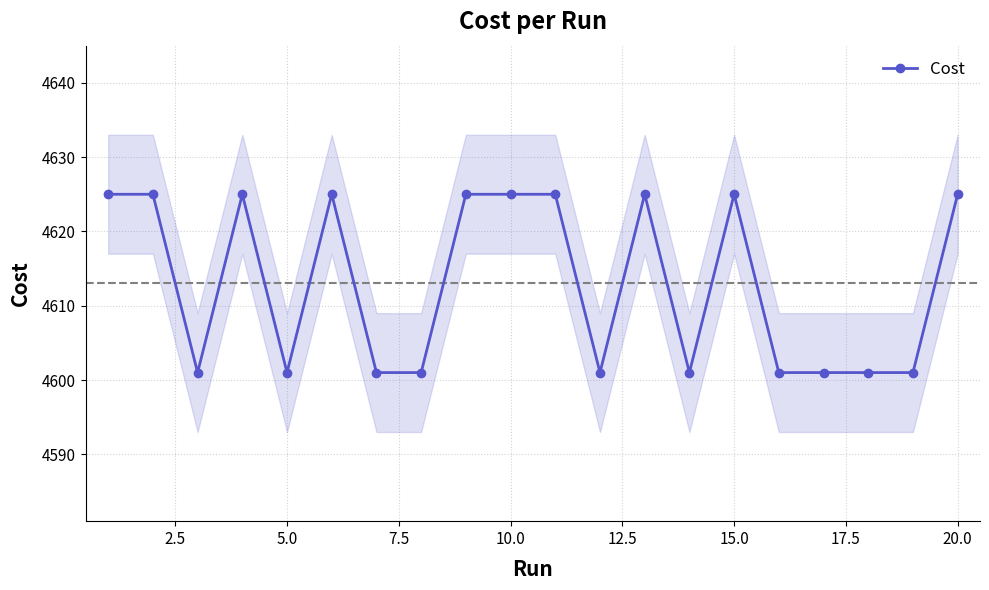

True or false: Cost has more than 0 points higher than both neighbors.

True